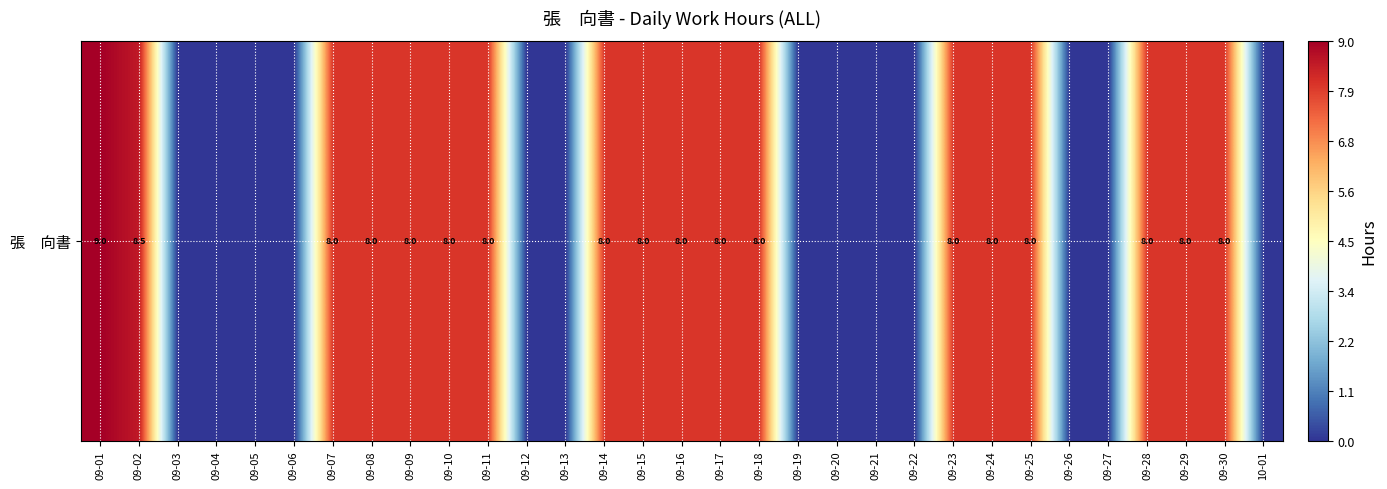

Rank the categories by value from lowest to highest.

09-03, 09-04, 09-05, 09-06, 09-12, 09-13, 09-19, 09-20, 09-21, 09-22, 09-26, 09-27, 10-01, 09-07, 09-08, 09-09, 09-10, 09-11, 09-14, 09-15, 09-16, 09-17, 09-18, 09-23, 09-24, 09-25, 09-28, 09-29, 09-30, 09-02, 09-01